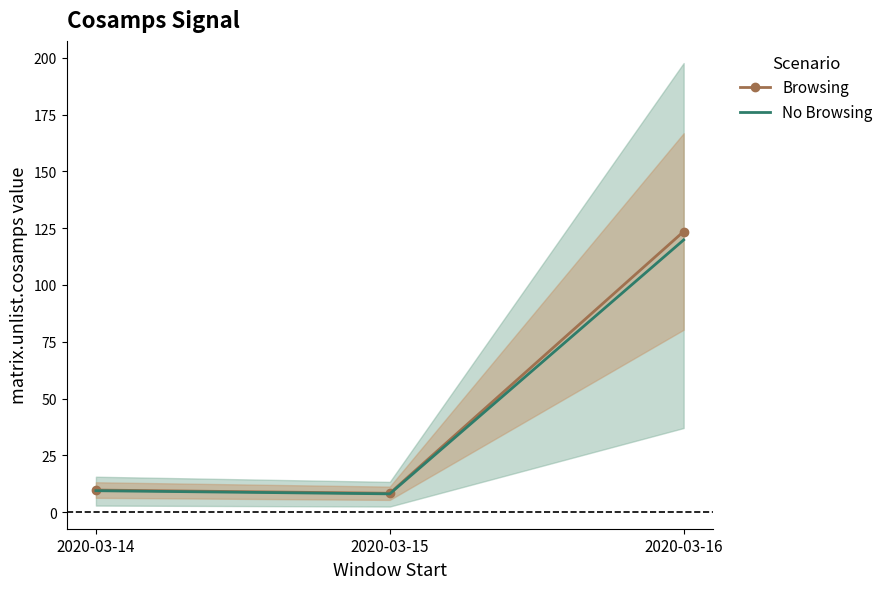

What is the spread (max minus min) of values at 2020-03-16?

3.7